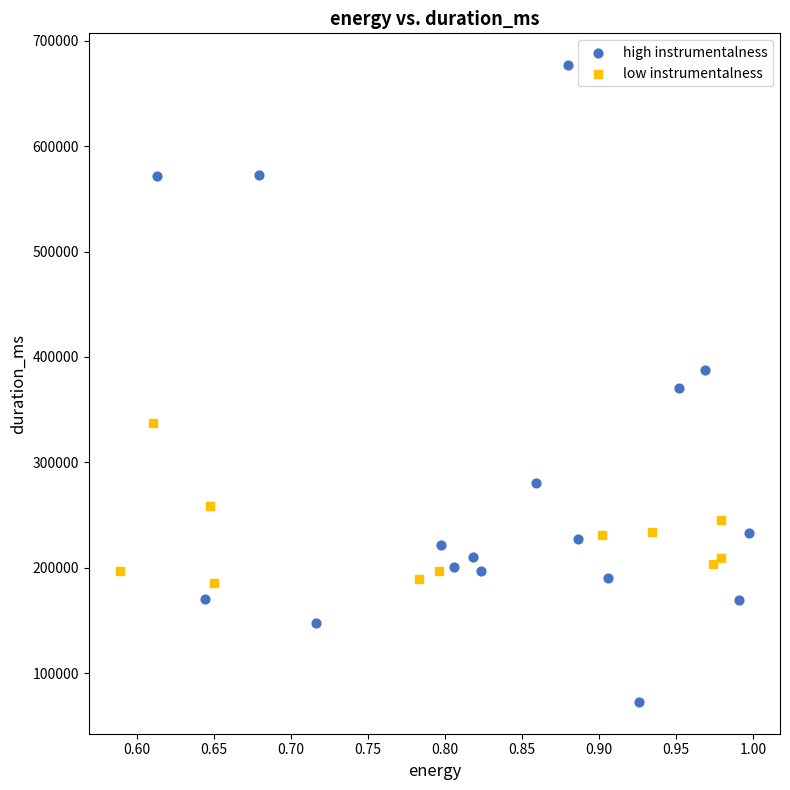

Which series has the largest Y range (max minus min)?

high instrumentalness